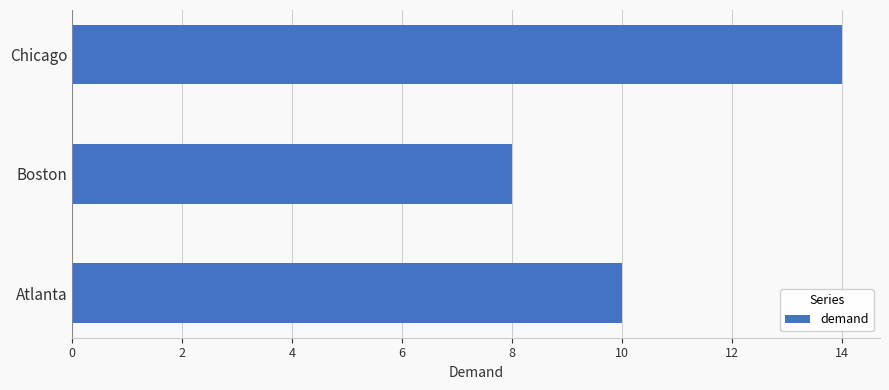

What is the difference between the maximum and minimum values?

6